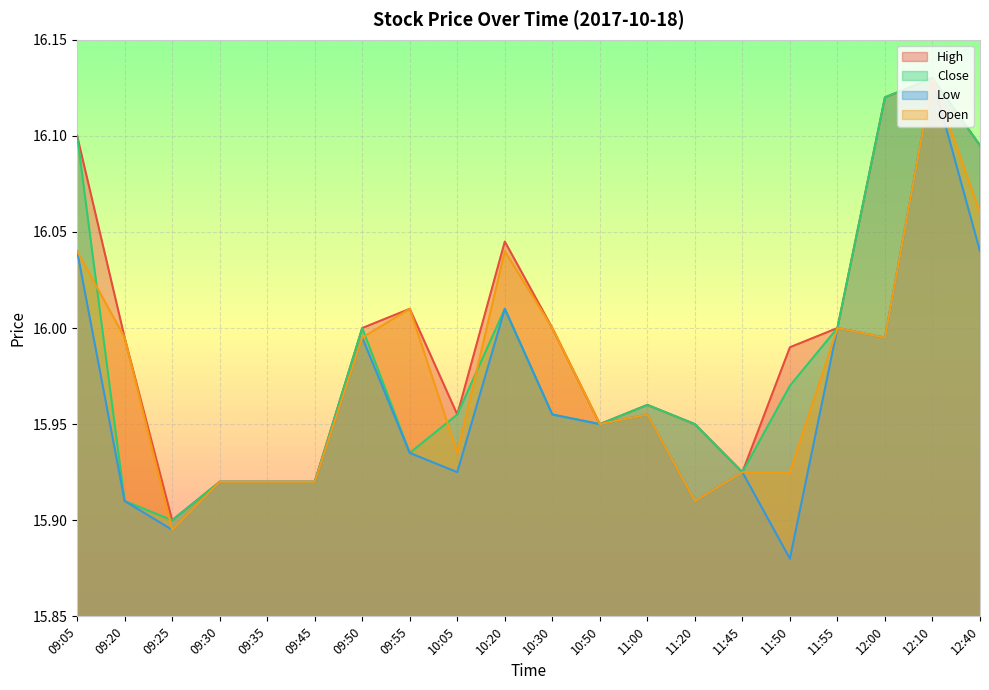

What is the average value of the Close series?

16.0